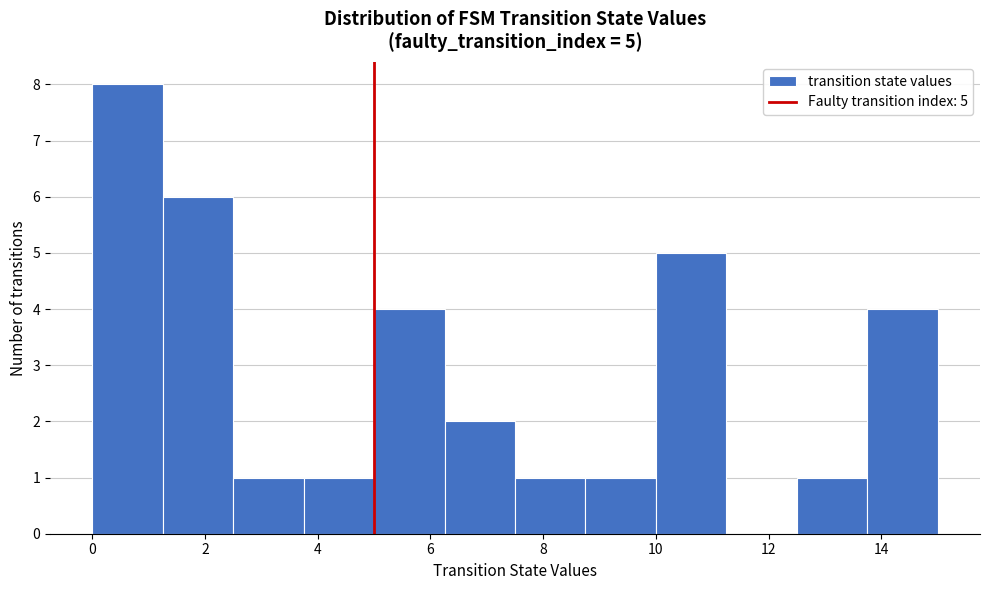

Over which range of the x-axis is the bar tallest?

0.00 to 1.25